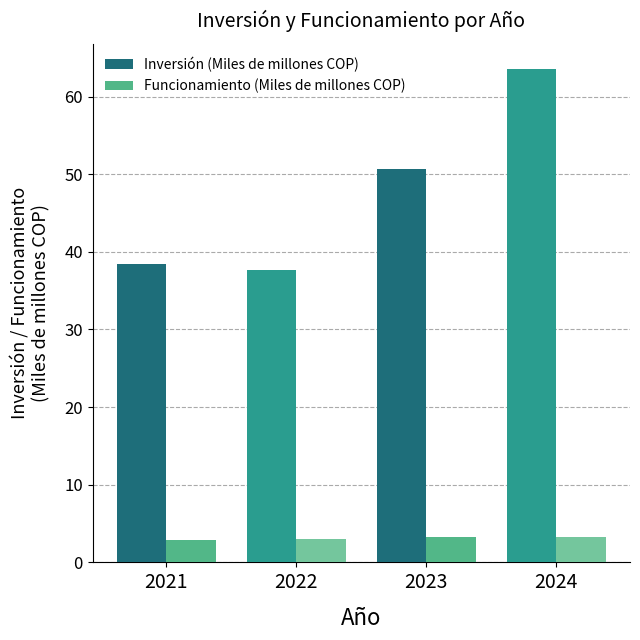

At 2021, list the series in order from smallest to largest.

Funcionamiento (Miles de millones COP), Inversión (Miles de millones COP)